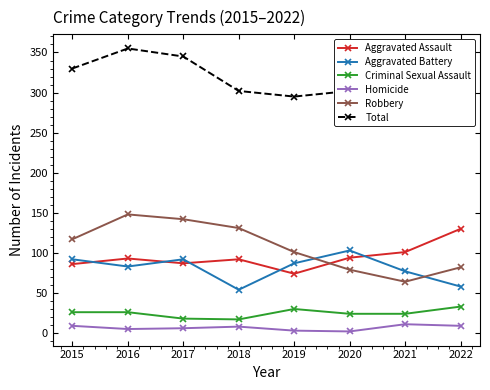

Does the chart display data point markers on the line(s)?

Yes